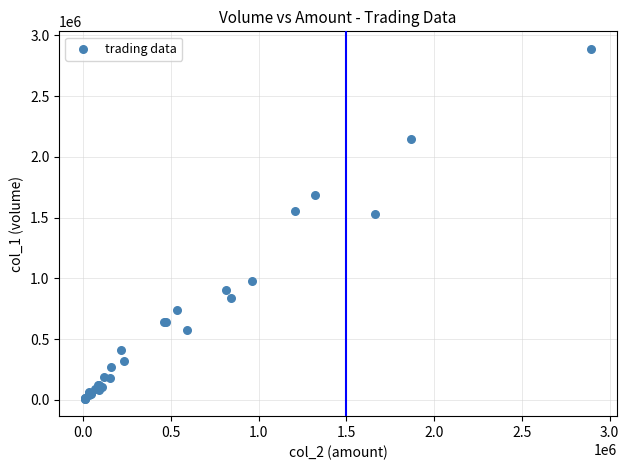

What Y value in the scatter plot is closest to 1449500?

1526000